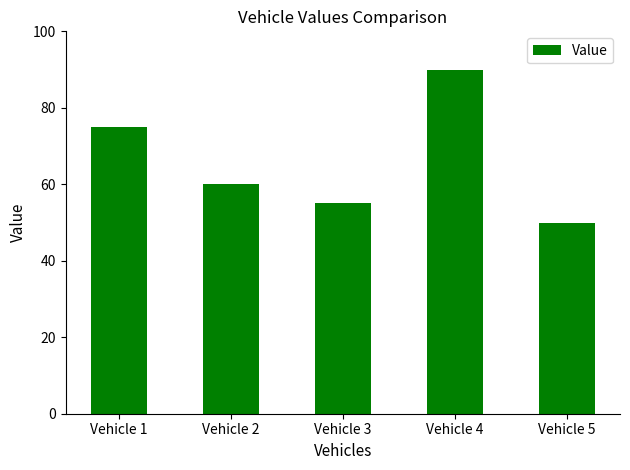

Reading right to left, extract all data points from this chart.

50	90	55	60	75